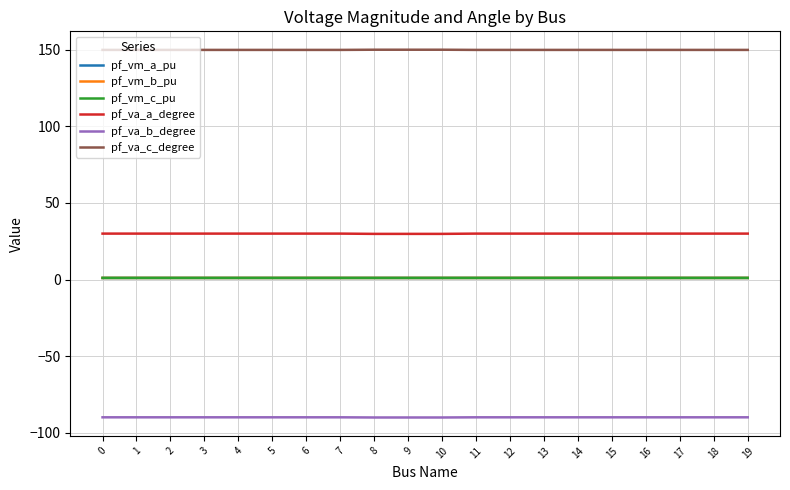

What is the difference between the maximum and second lowest values in the pf_va_a_degree series?

0.2